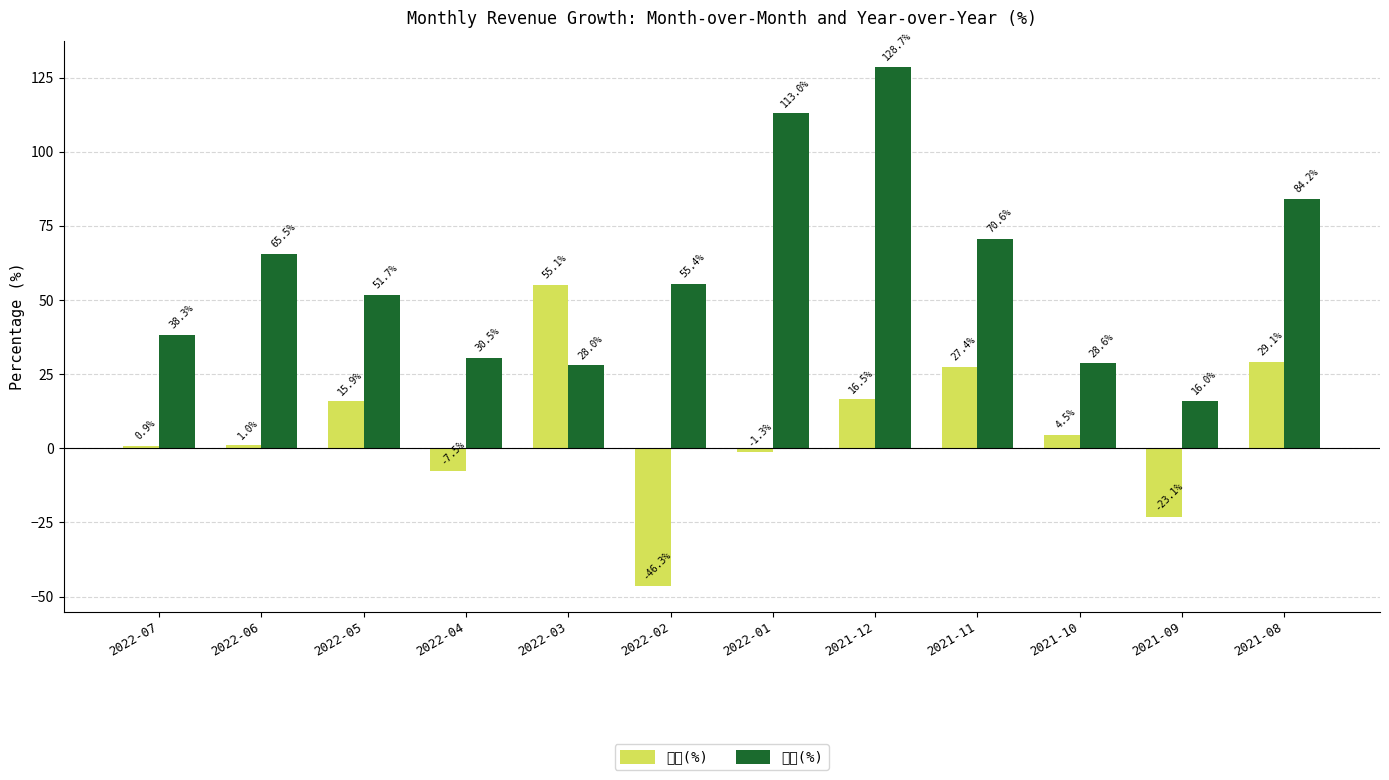

What is the smallest value displayed?

-46.3